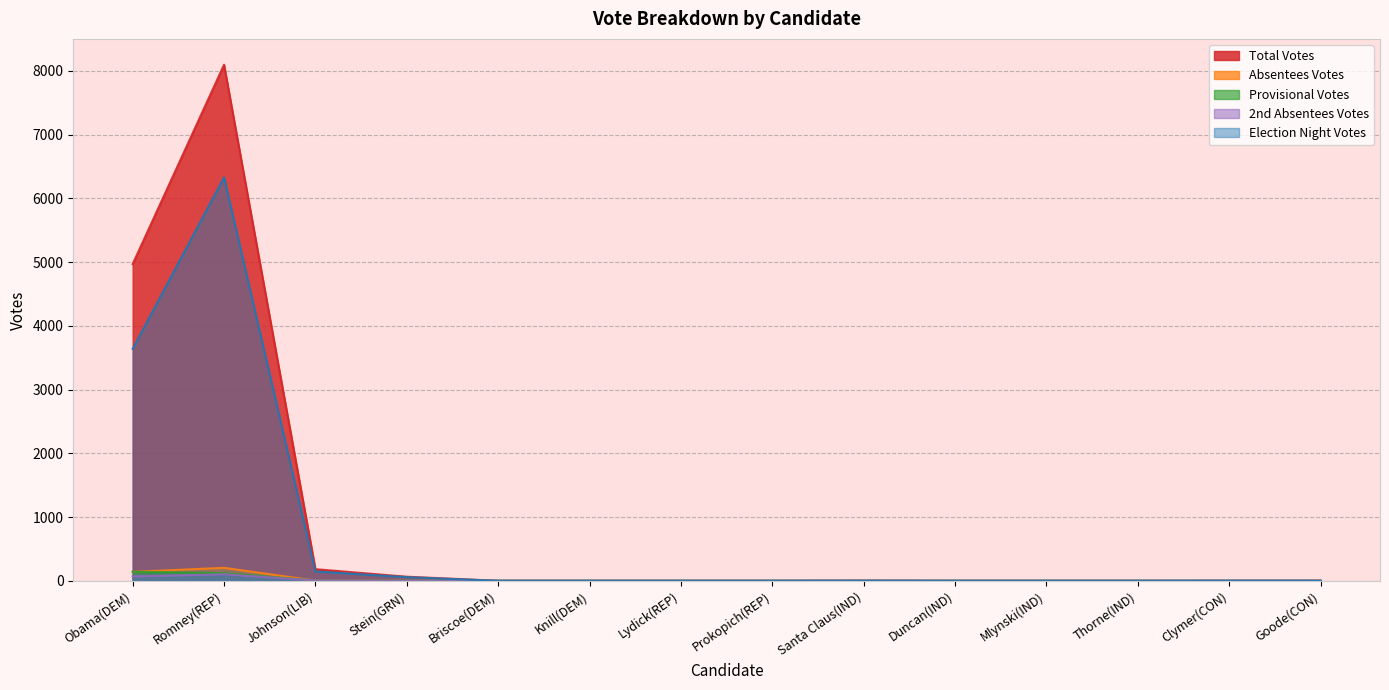

Which series has the widest spread of values?

Total Votes